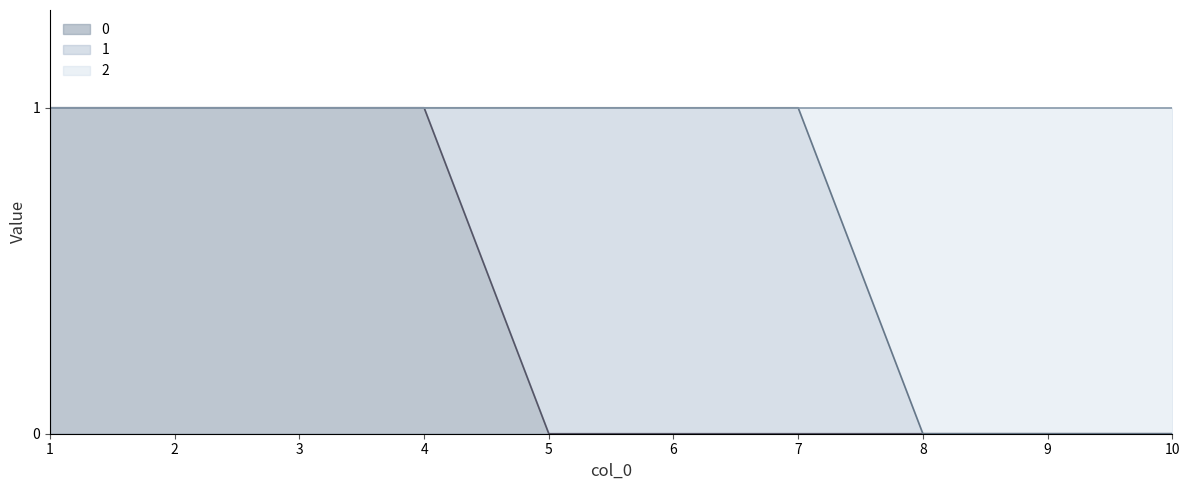

What is the difference between the highest and lowest values at 6?

1